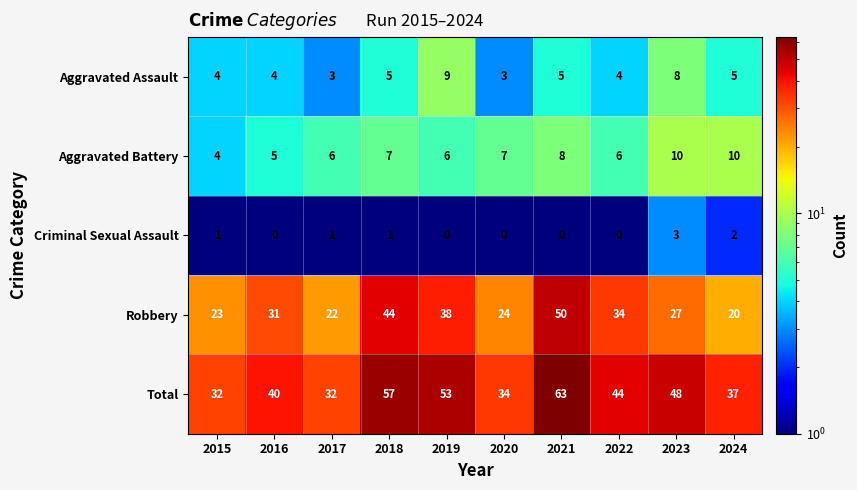

Which series has the largest total across all categories?

Total